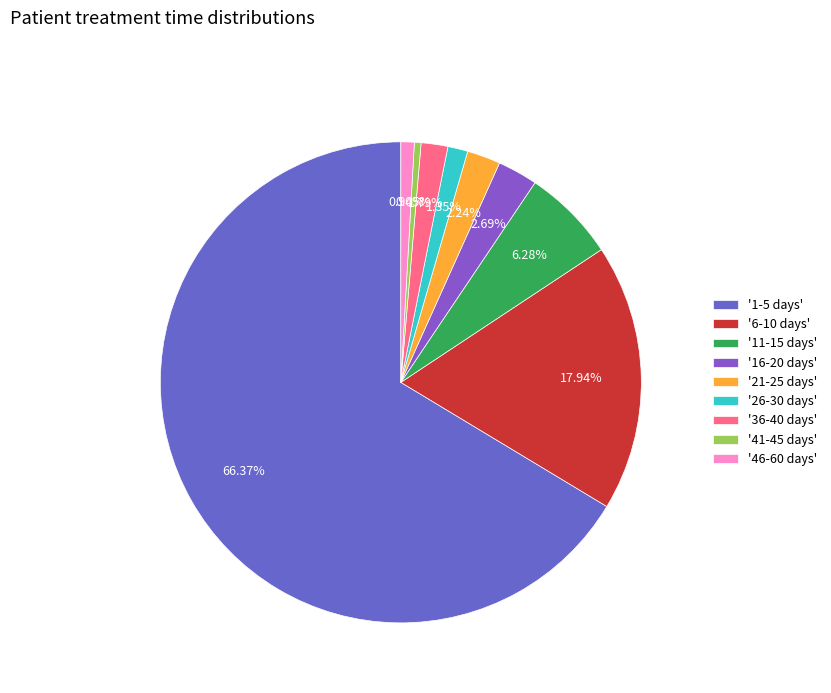

How many slices are in this pie chart?

9